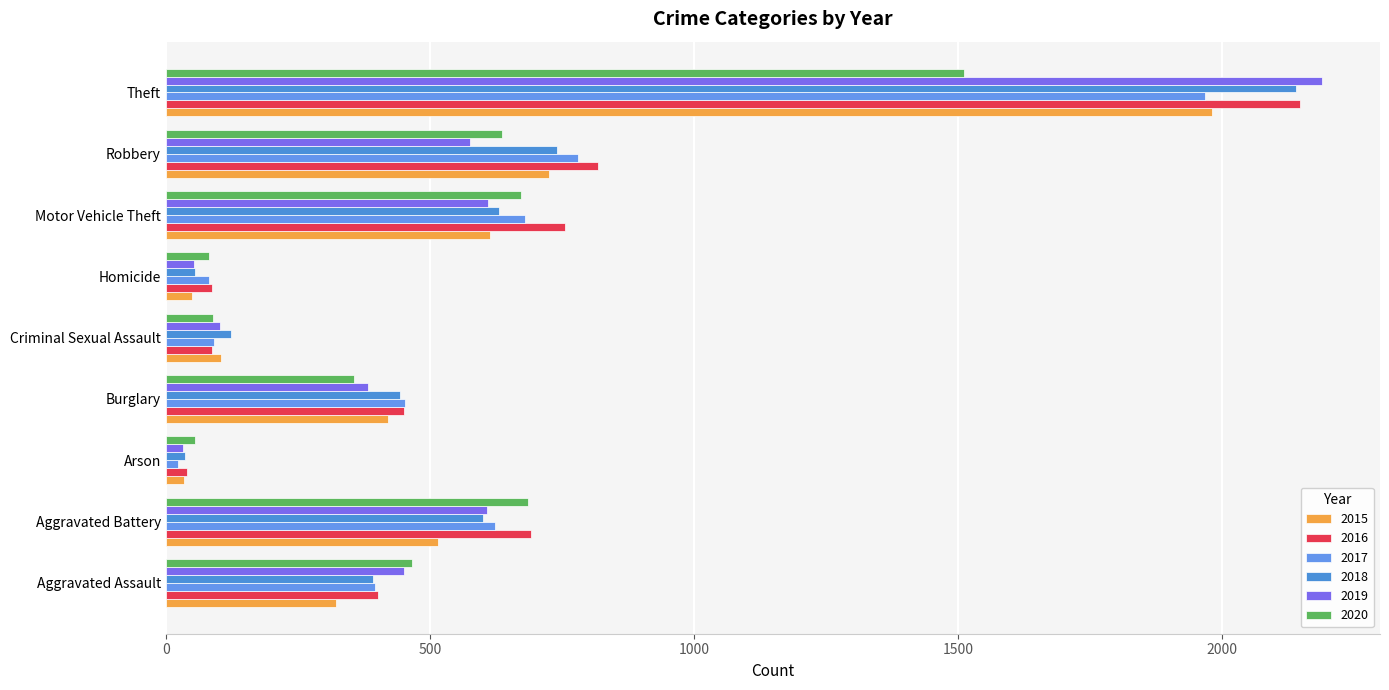

What is the difference between the highest and lowest values at Robbery?

242